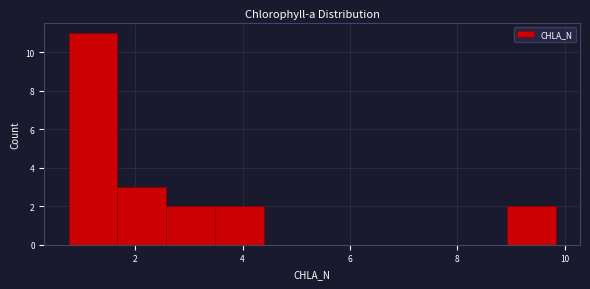

What is the height of the bar covering 1.6 to 2.6 on the x-axis? Neither the bar edges nor the heights are printed on the chart, so give them approximately, as read against the axes.

3